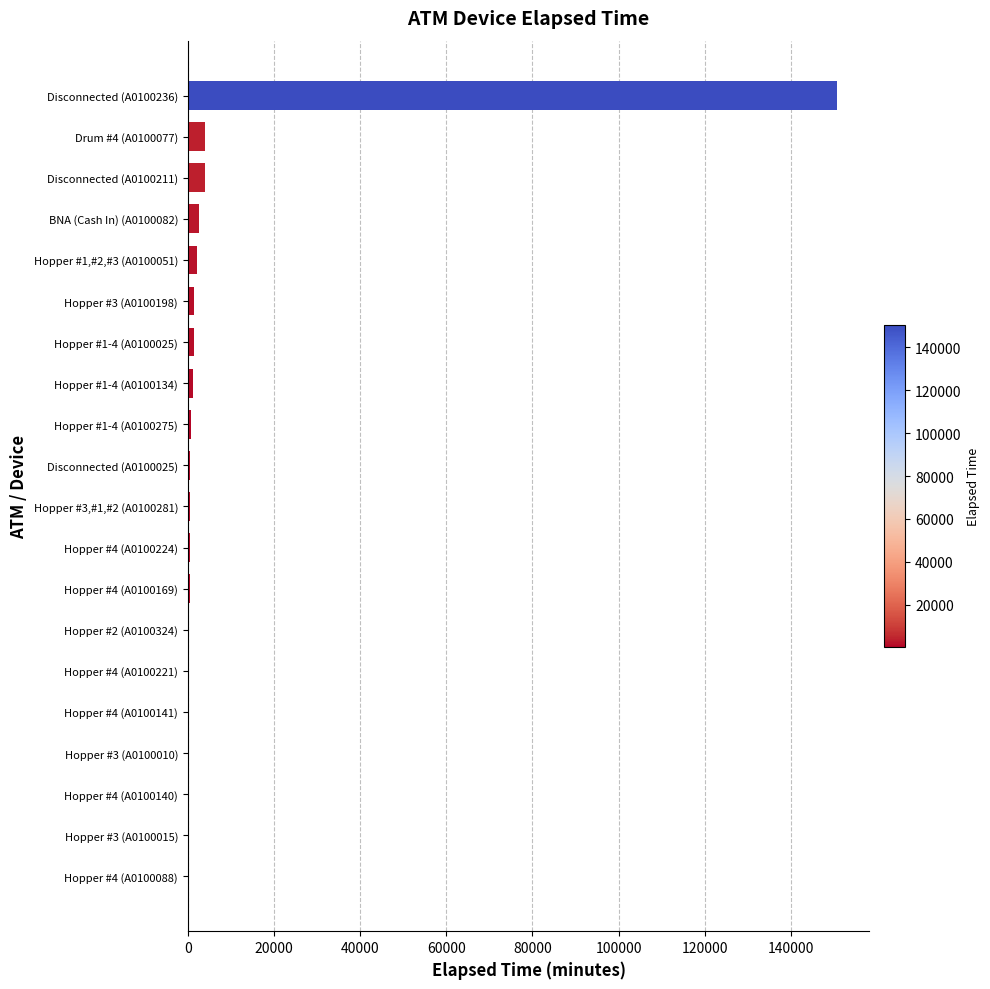

True or false: the data shows 4035 at Drum #4 (A0100077).

True